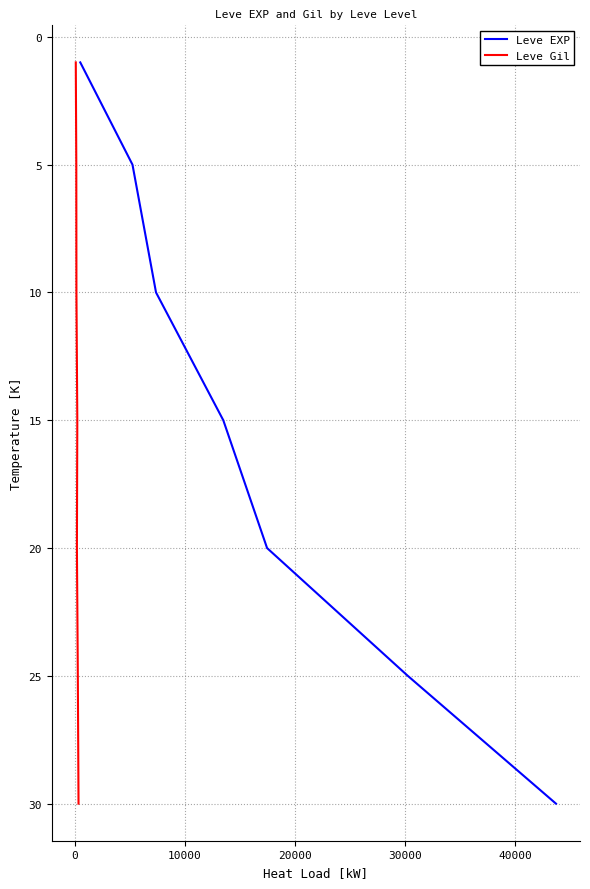

True or false: Leve EXP and Leve Gil cross at least once.

False